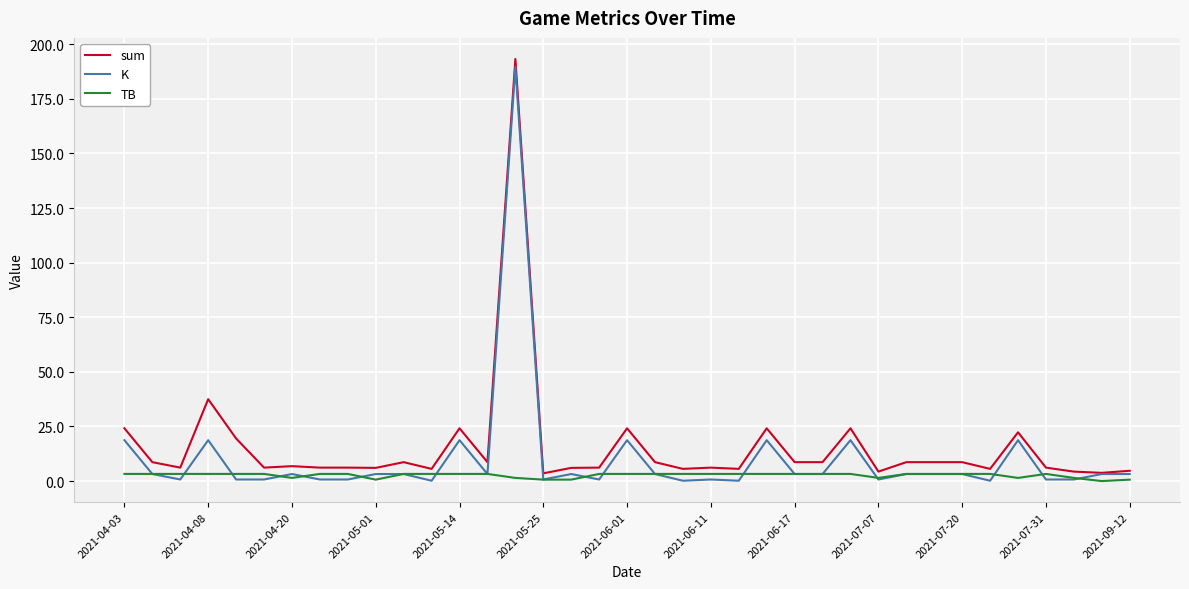

What is the maximum value shown in the chart?

193.2